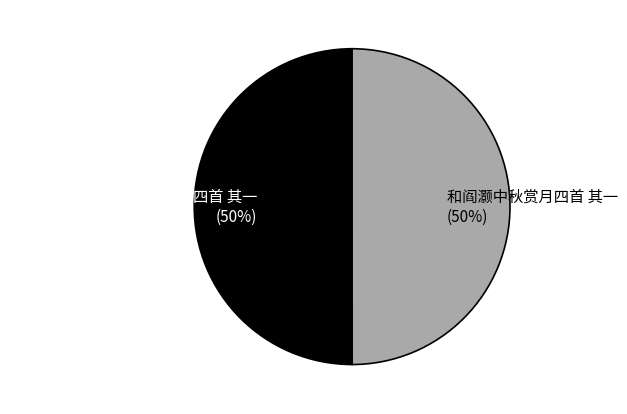

Combined, do 和阎灏中秋赏月四首 其一 and 八月十六日张伯常见访赏月四首 其一 account for over 50%?

Yes